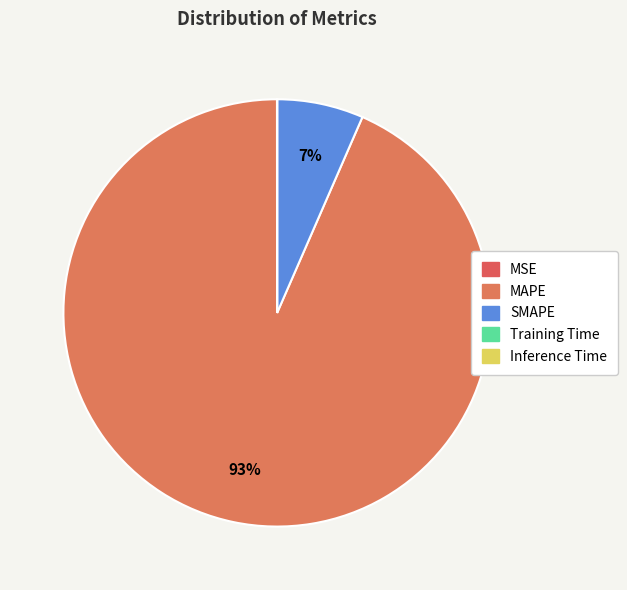

To the nearest percent, what is the difference between the SMAPE and Inference Time slice percentages?

7%